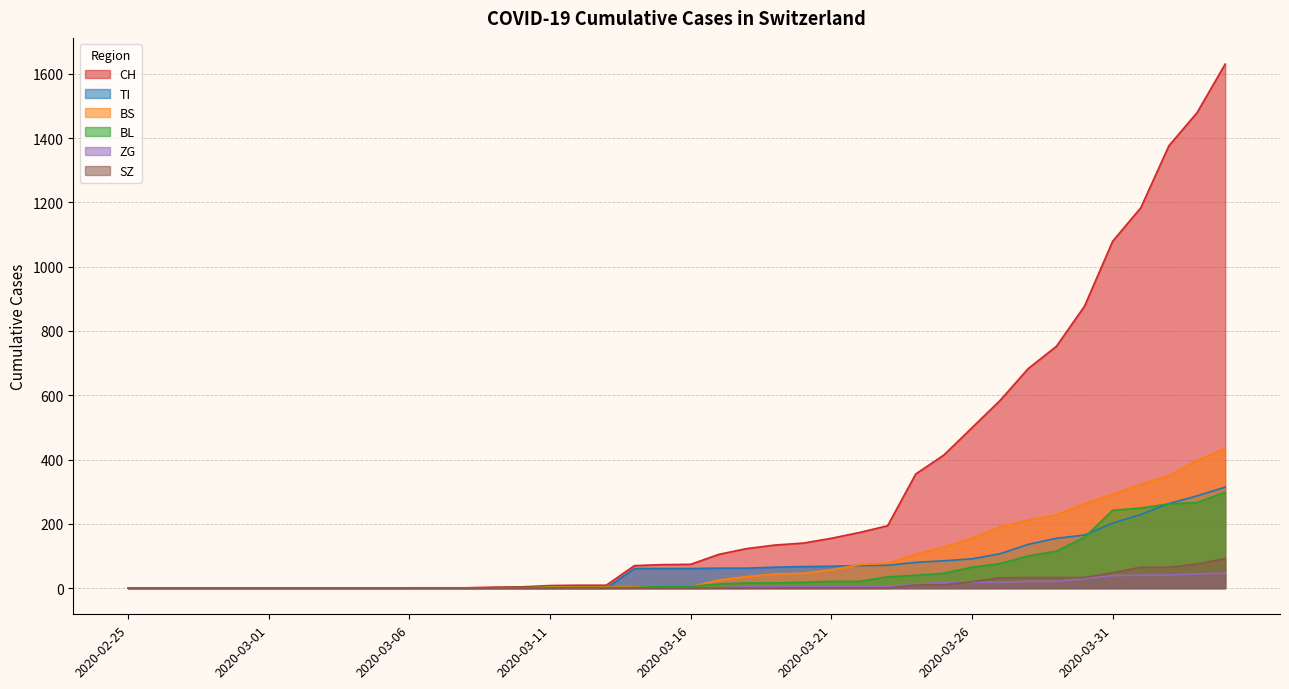

Does the chart display data point markers on the line(s)?

No